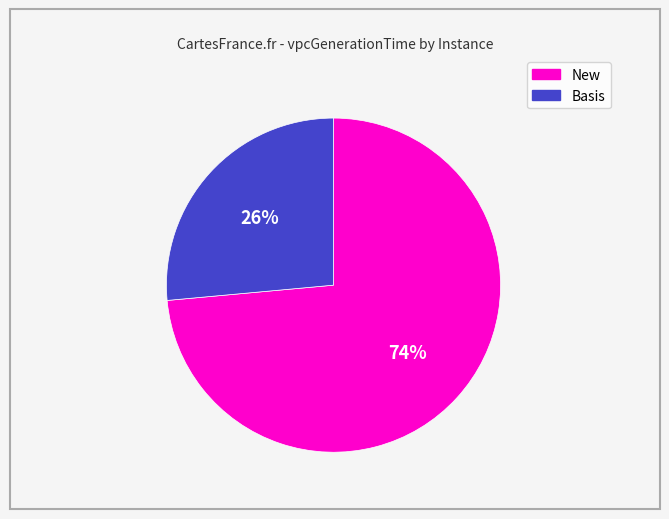

To the nearest percent, what is the average slice percentage?

50%